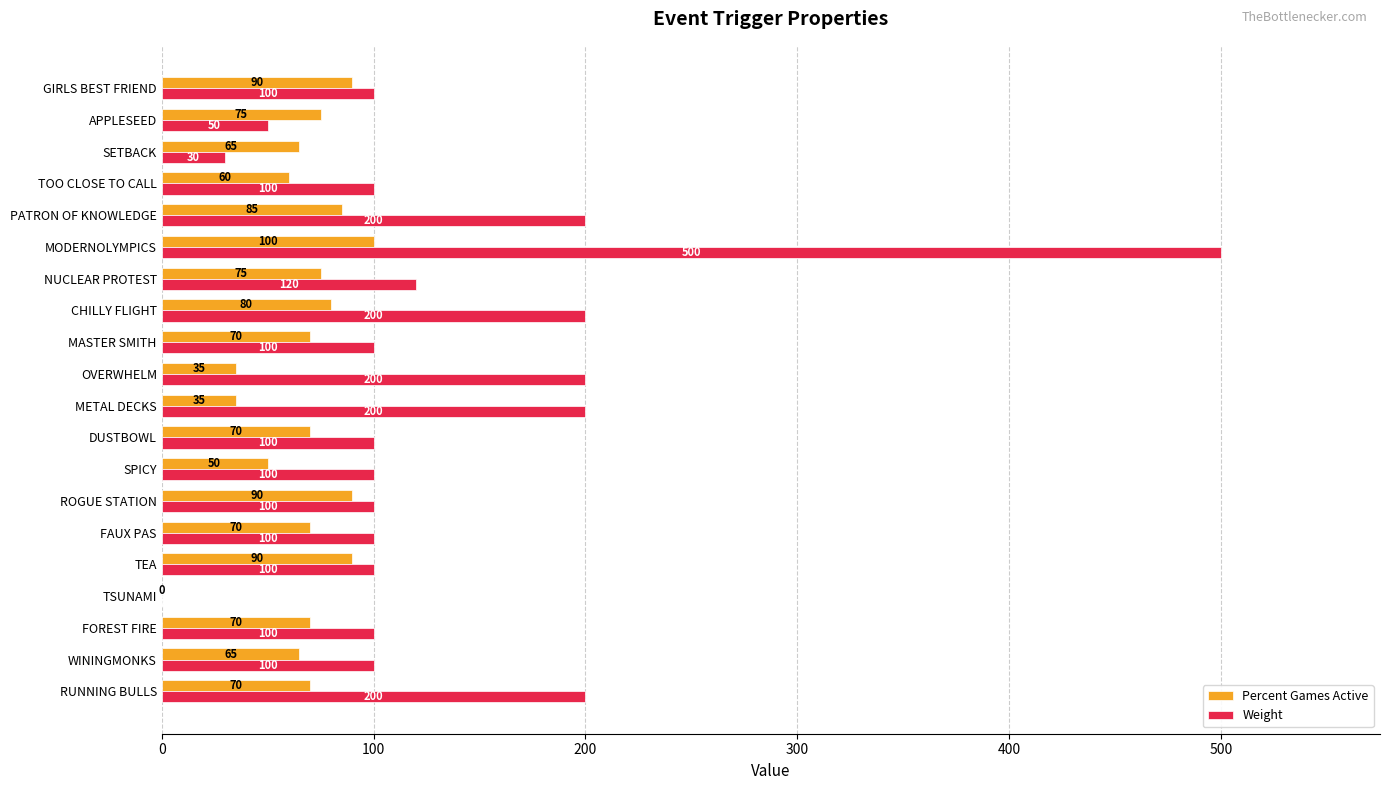

What is the total value across all series at CHILLY FLIGHT?

280